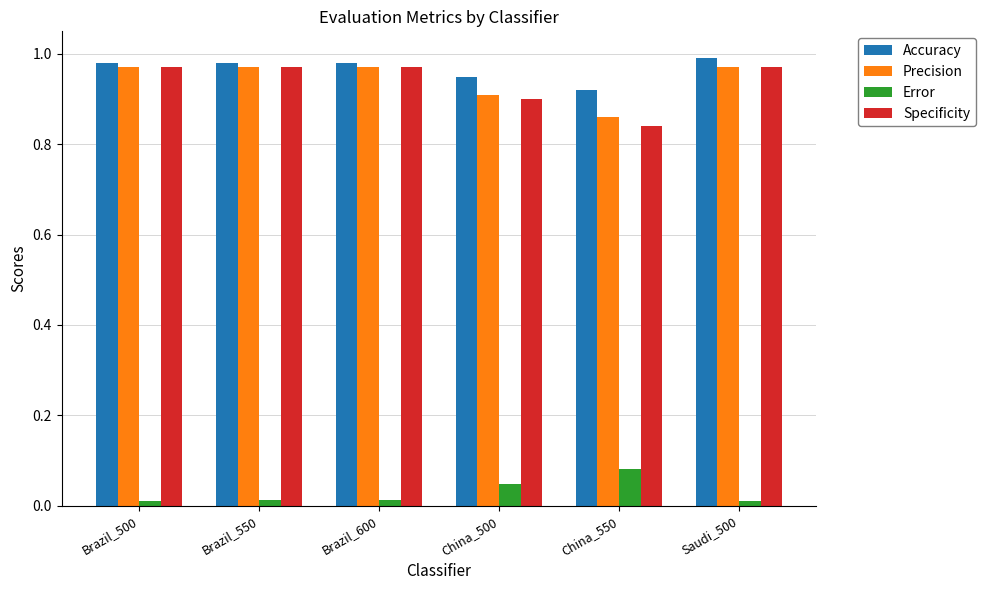

Where is Accuracy nearest to the value 0?

China_550